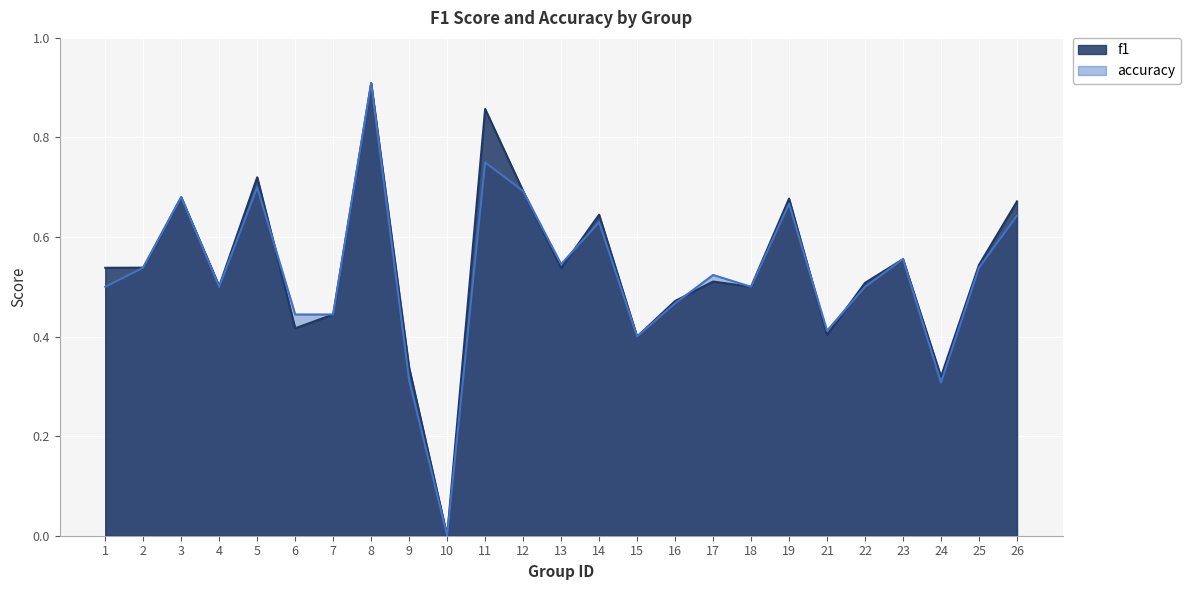

At which category does accuracy reach its first local peak?

3